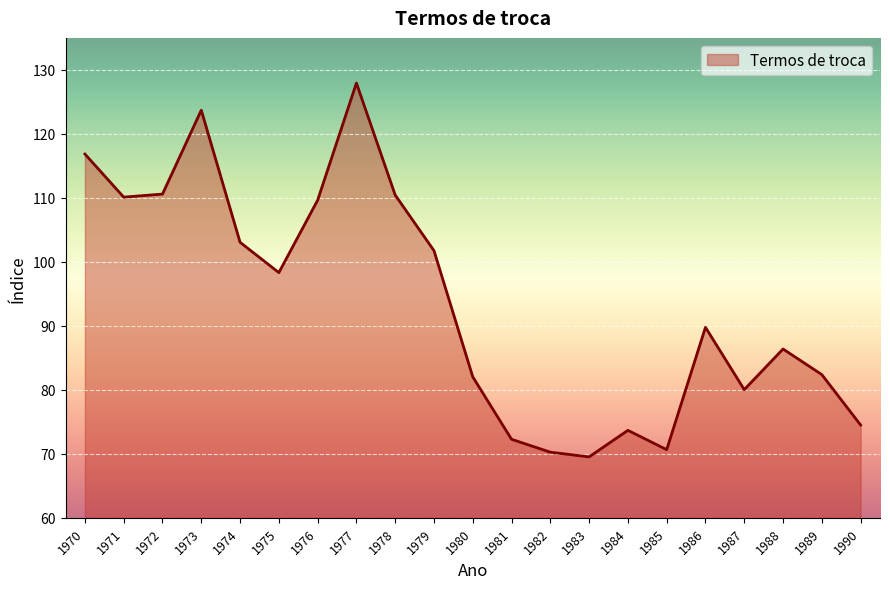

What is the difference between the maximum and minimum values?

58.4